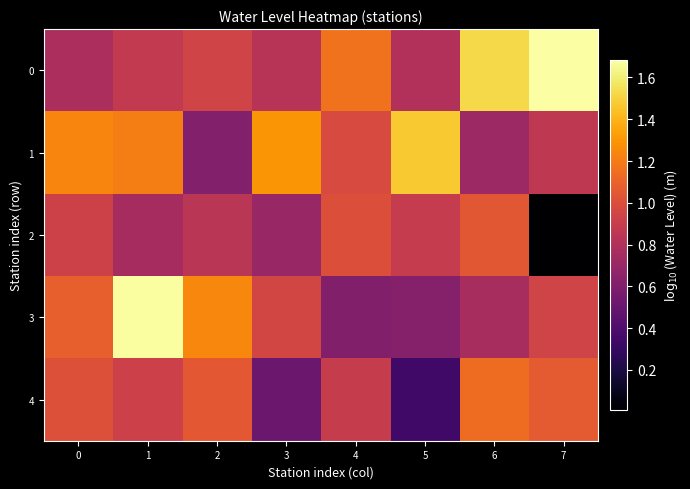

Reading left to right, what are all the values shown in this chart?

0: 0=0.8	1=0.9	2=0.9	3=0.8	4=1.2	5=0.8	6=1.5	7=1.7
1: 0=1.2	1=1.2	2=0.6	3=1.3	4=1.0	5=1.5	6=0.7	7=0.9
2: 0=0.9	1=0.8	2=0.8	3=0.7	4=1.0	5=0.9	6=1.0	7=0.0
3: 0=1.1	1=1.7	2=1.2	3=1.0	4=0.6	5=0.6	6=0.8	7=0.9
4: 0=1.0	1=0.9	2=1.1	3=0.5	4=0.9	5=0.3	6=1.1	7=1.1